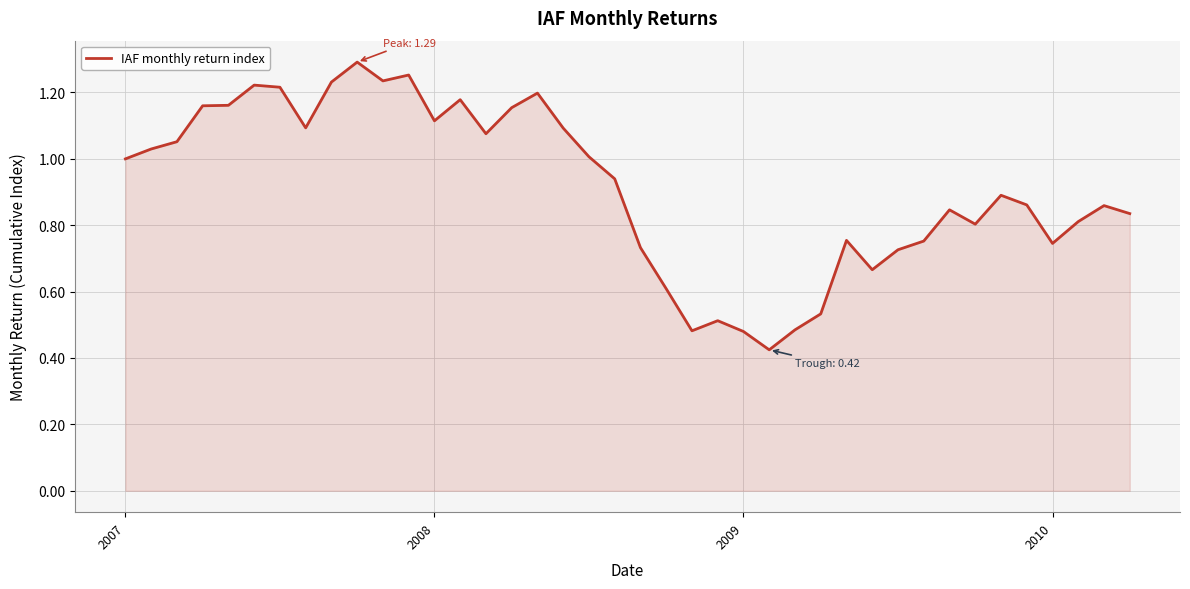

Where is the first local maximum?

5